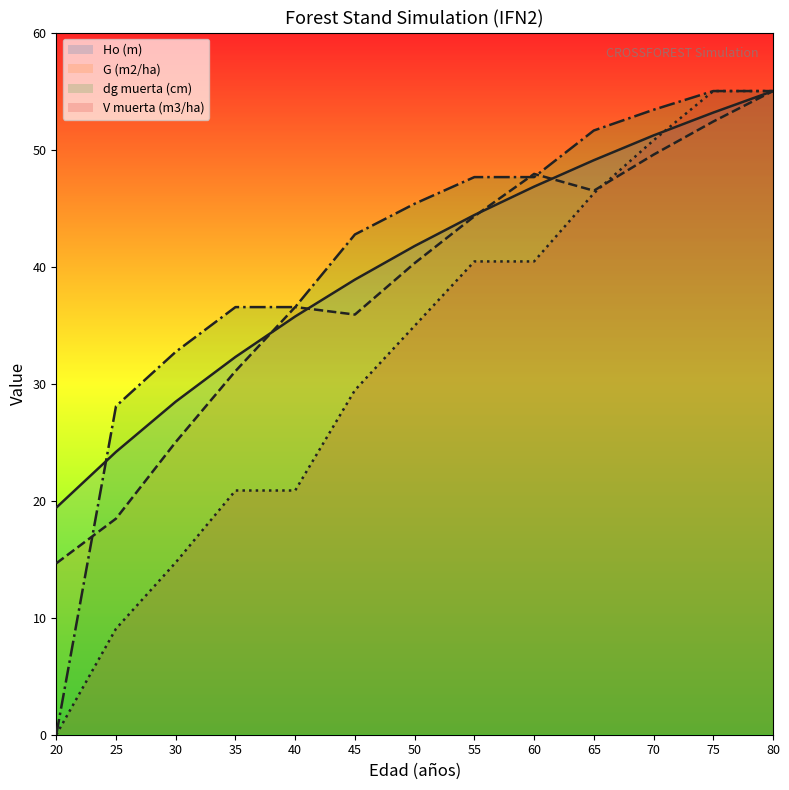

Which series has the widest spread of values?

dg muerta (cm)